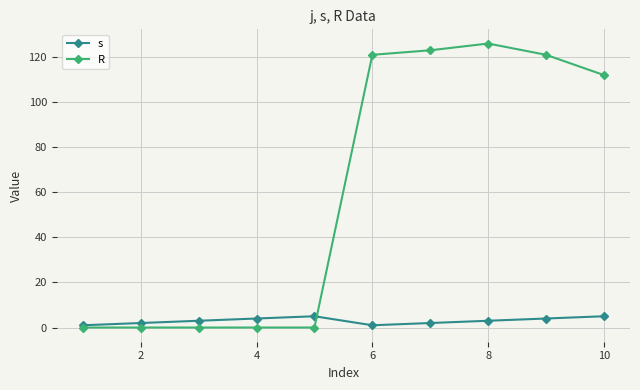

List the series in order of their overall mean, highest first.

R, s